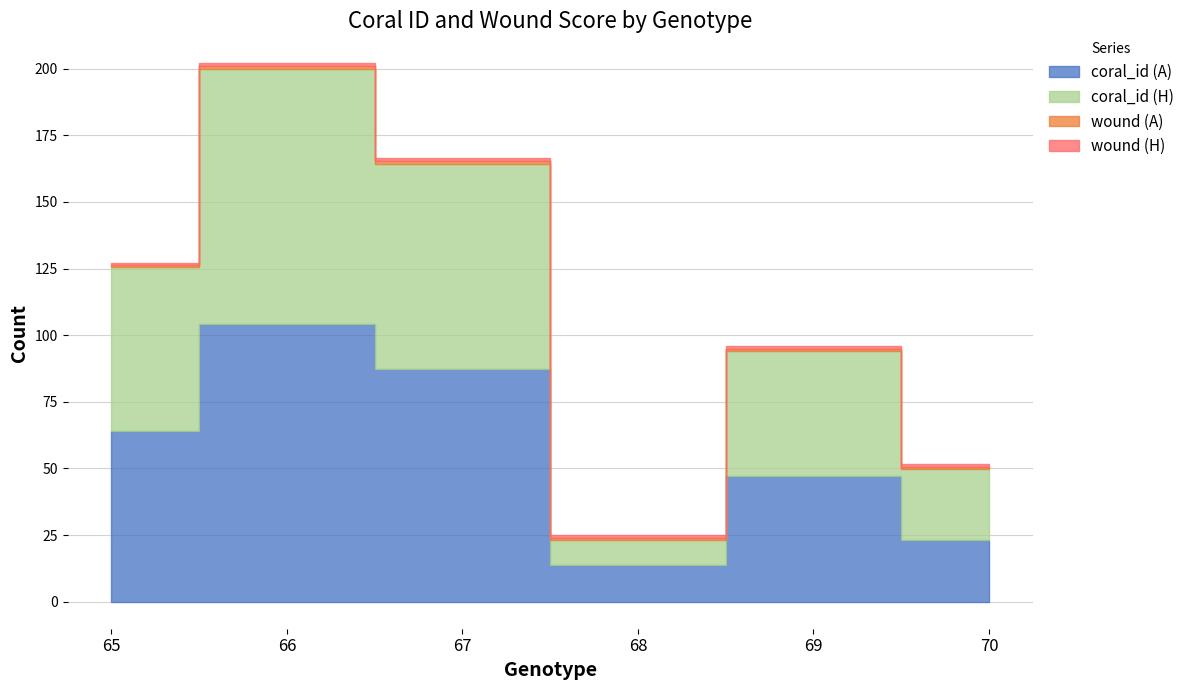

Reading right to left, list all the values displayed in this chart.

coral_id (ambient): 25.0	46.5	15.0	87.5	103.5	62.5
coral_id (heated): 27.5	48.0	9.5	78.5	97.5	61.5
wound (ambient): 1.0	1.0	1.0	1.0	1.0	1.0
wound (heated): 1.0	1.0	1.0	1.0	1.0	1.0